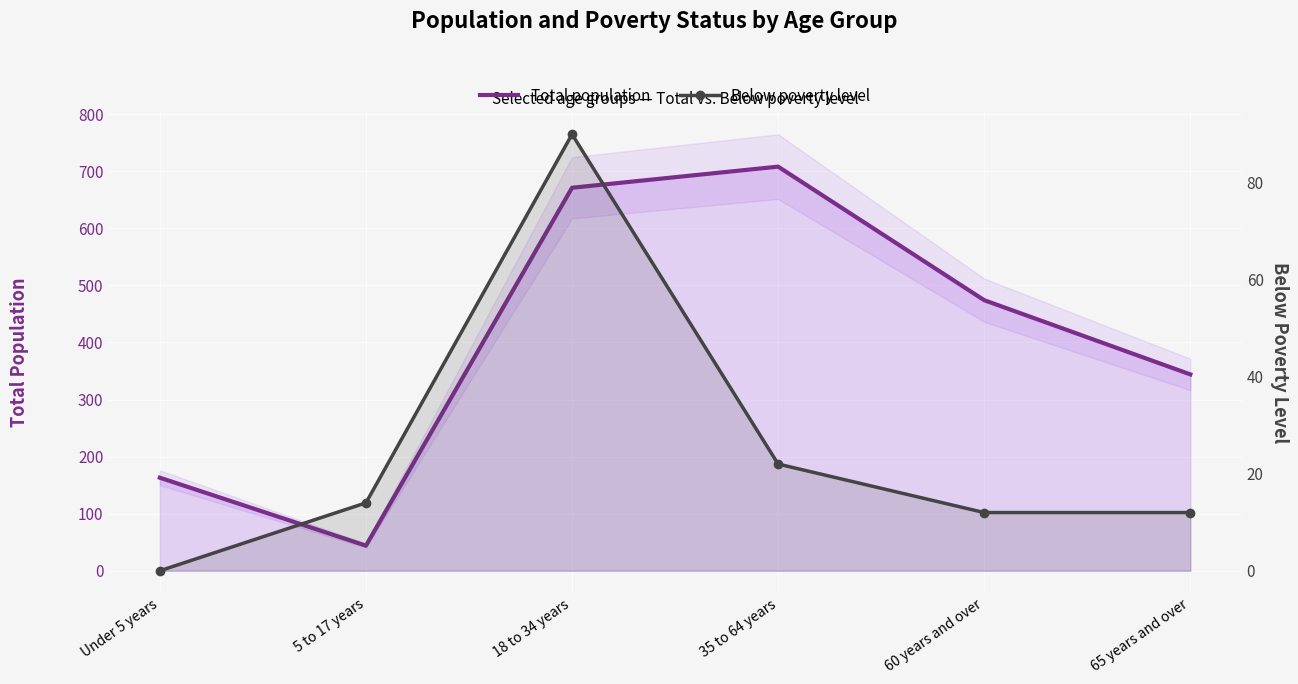

The value of Below poverty level at 18 to 34 years is 90. True or false?

True